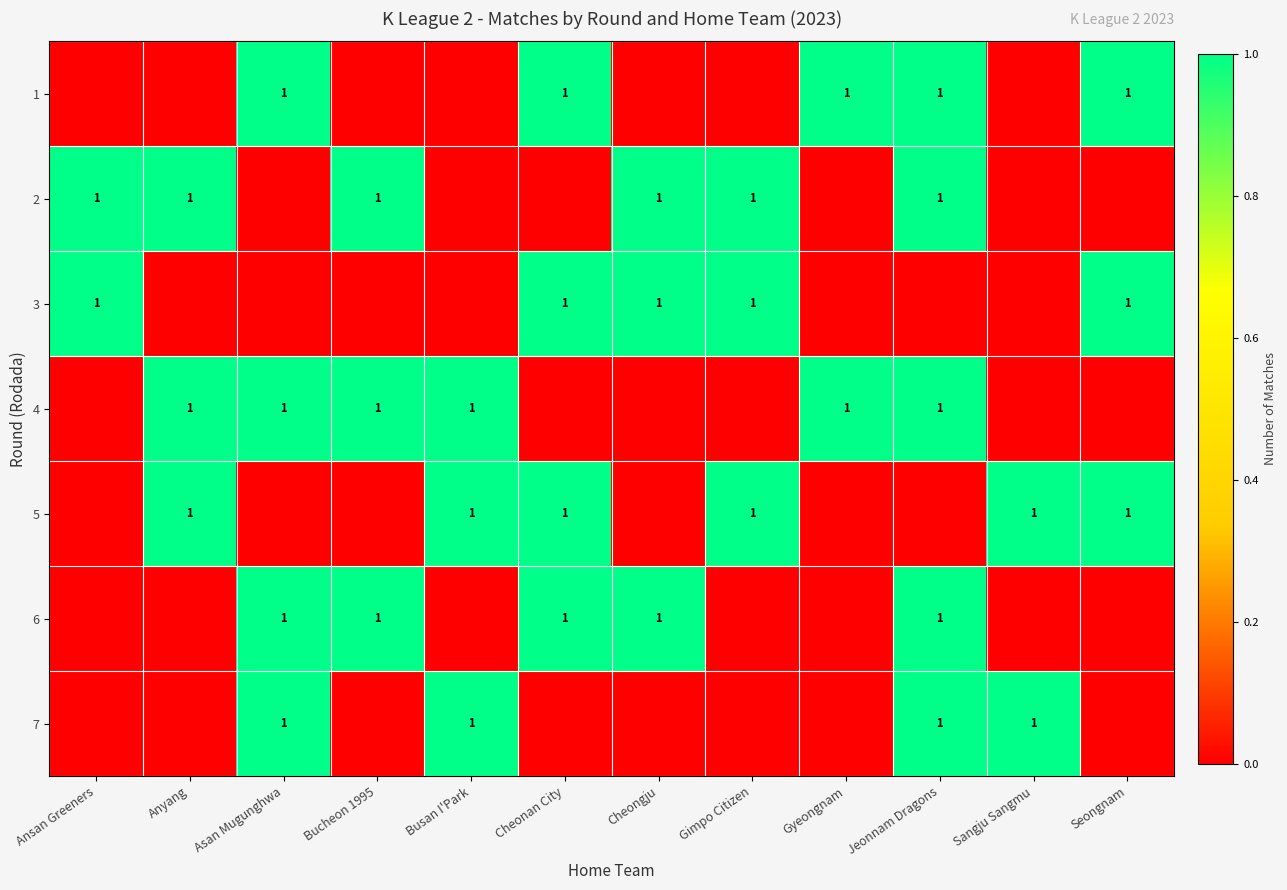

The 4 series shows 0 at Jeonnam Dragons. True or false?

False